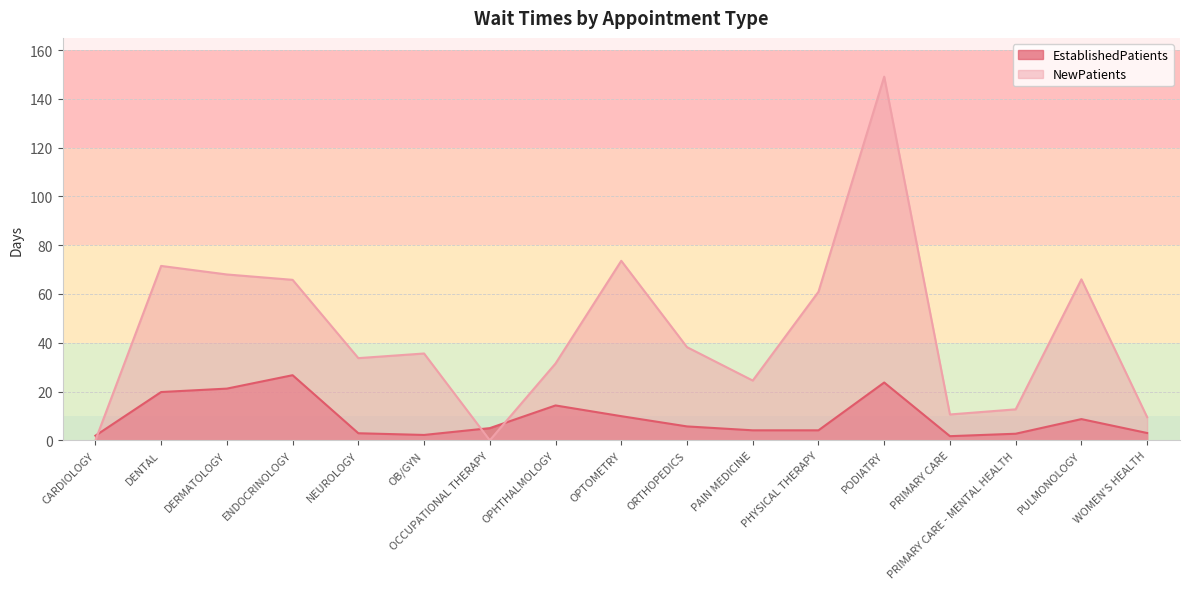

What is the average value of the EstablishedPatients series?

9.3